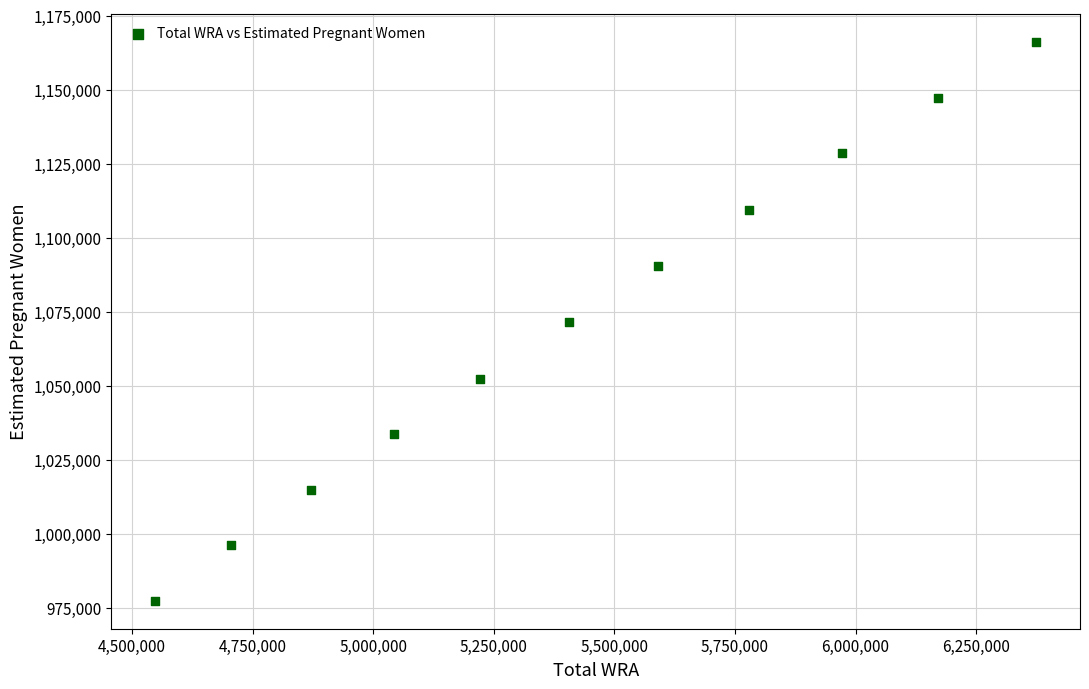

What is the range of Y values (max minus min)?

188845.8